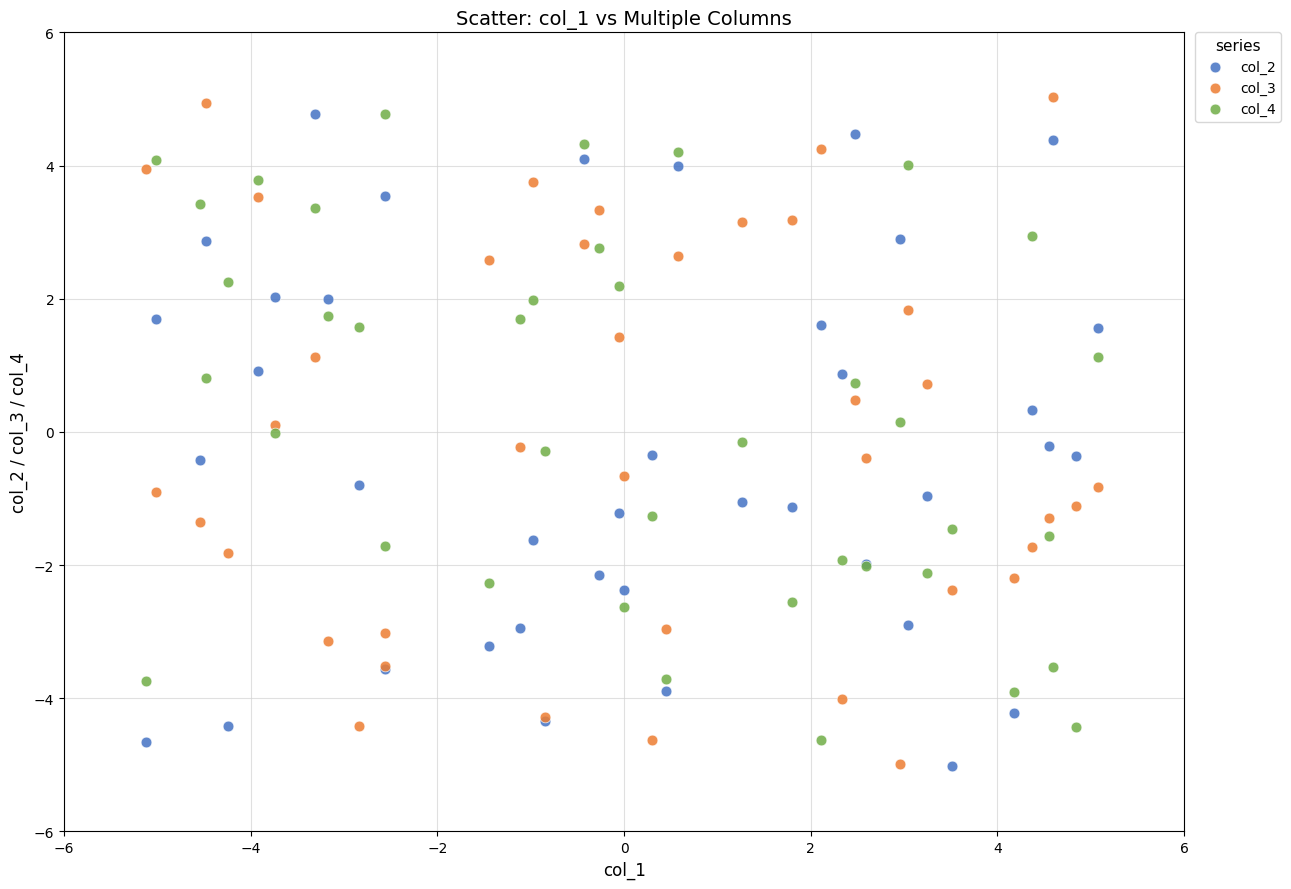

What is the X range (max minus min) for the scatter plot?

10.2